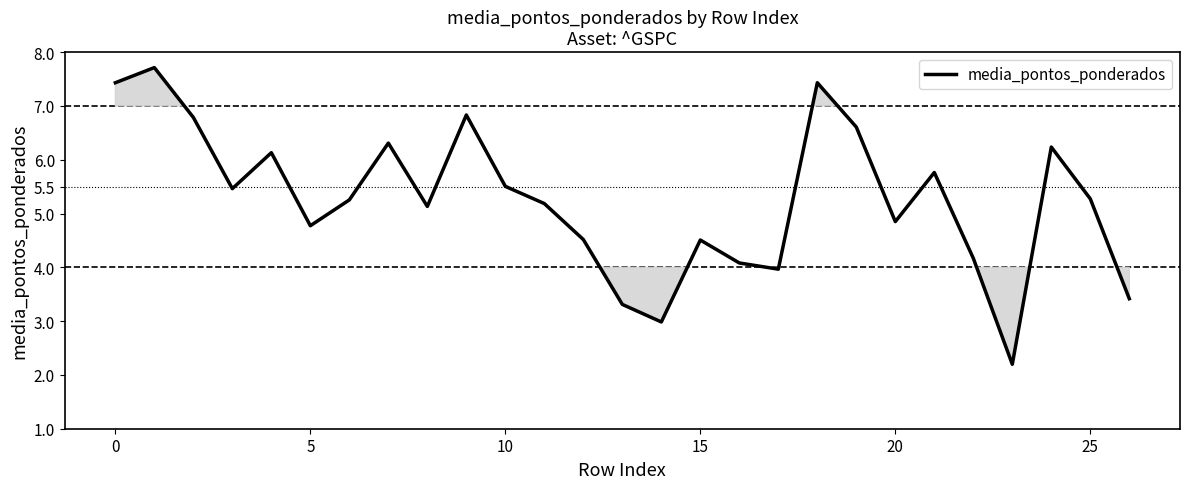

What is the minimum value shown in the chart?

2.2